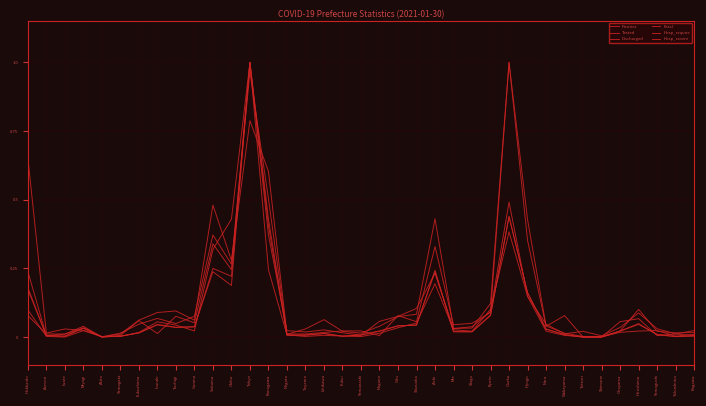

What is the sum of the Fatal values at Kyoto and Tottori?

0.1